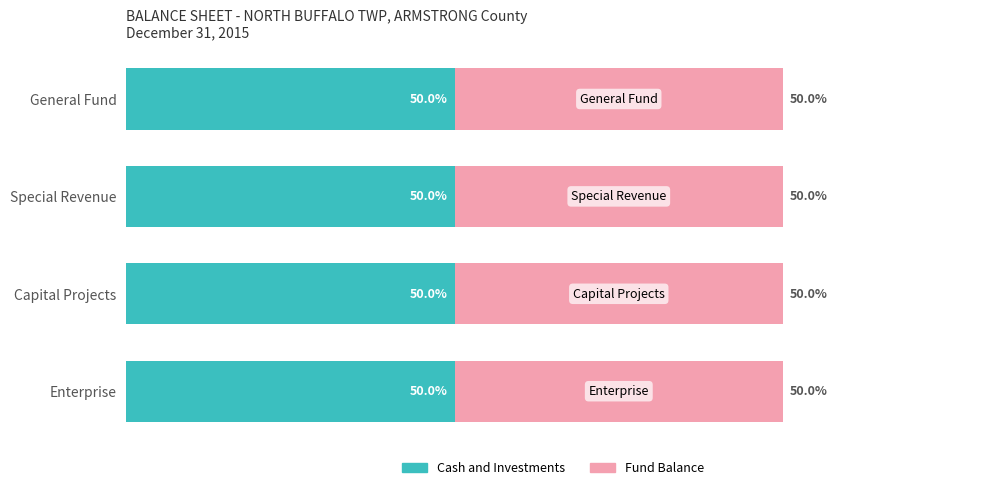

What is the maximum value for Cash and Investments?

552890